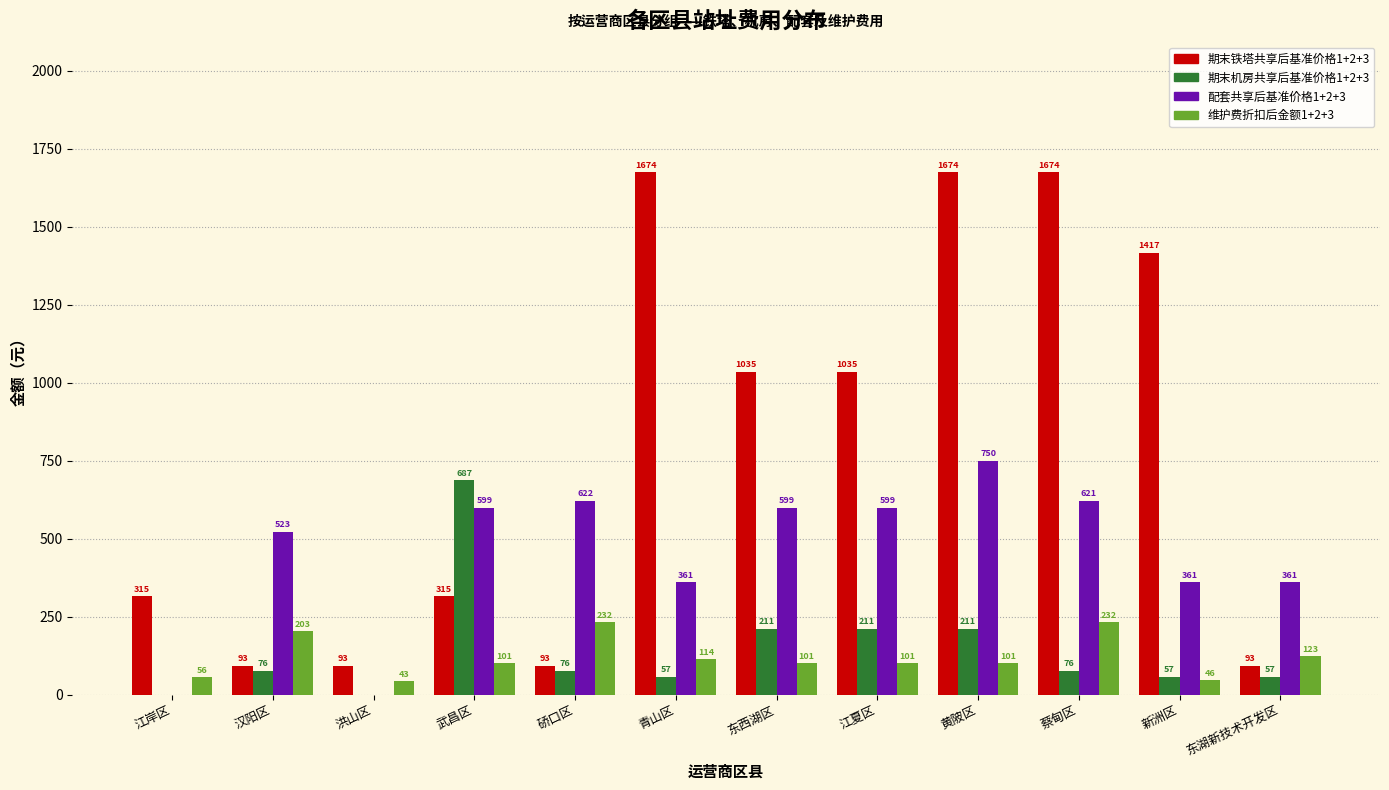

True or false: 期末铁塔共享后基准价格1+2+3 has a value of 1673.8 at 青山区.

True